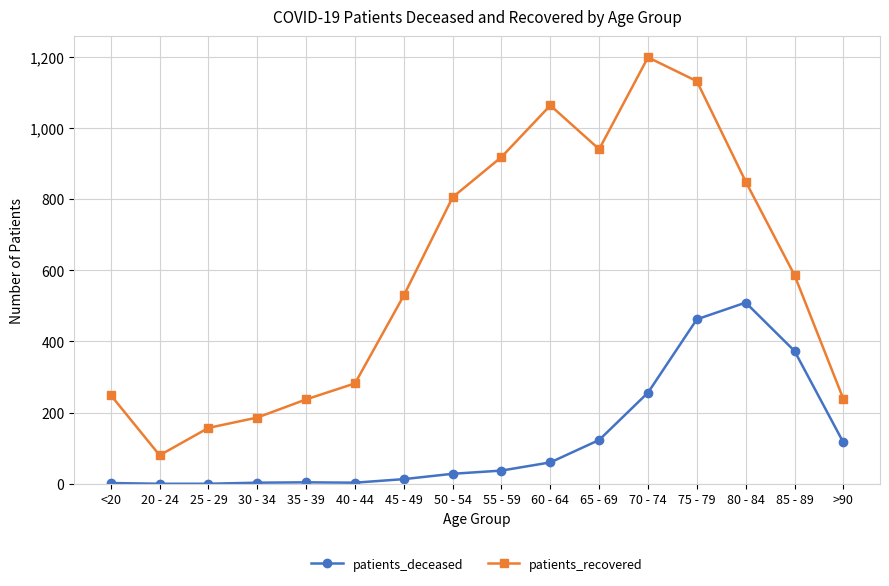

In patients_deceased, how many points are higher than both neighbors (excluding endpoints)?

2